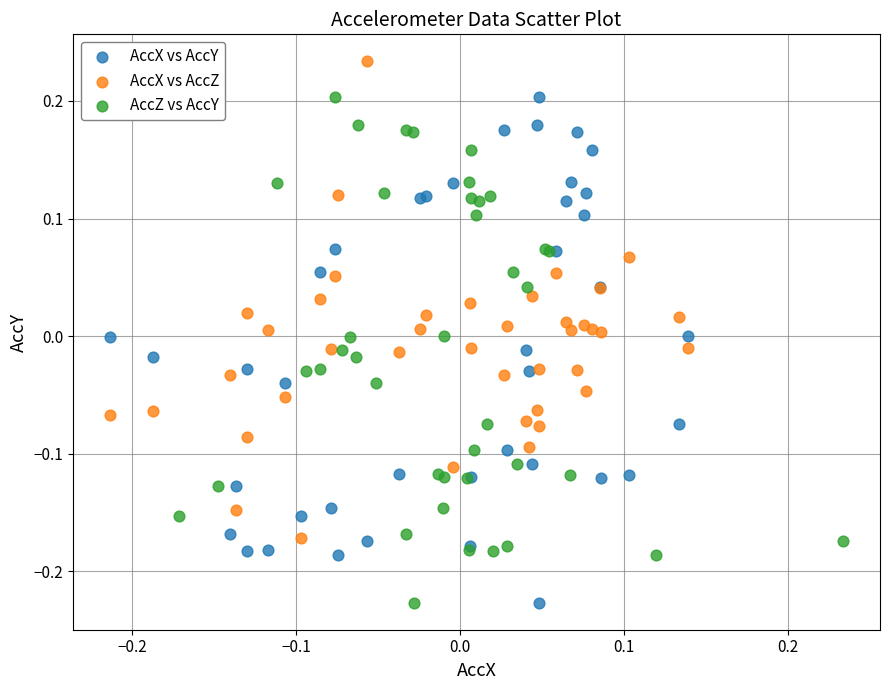

Which series reaches the maximum Y coordinate?

AccX vs AccZ